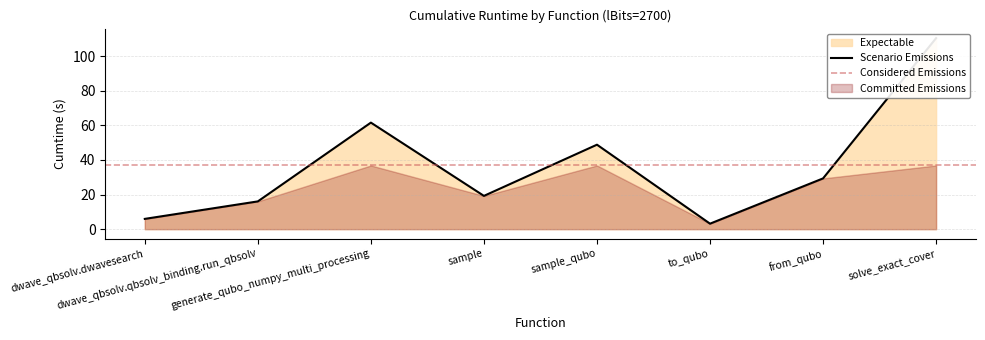

What is the smallest value displayed?

3.2